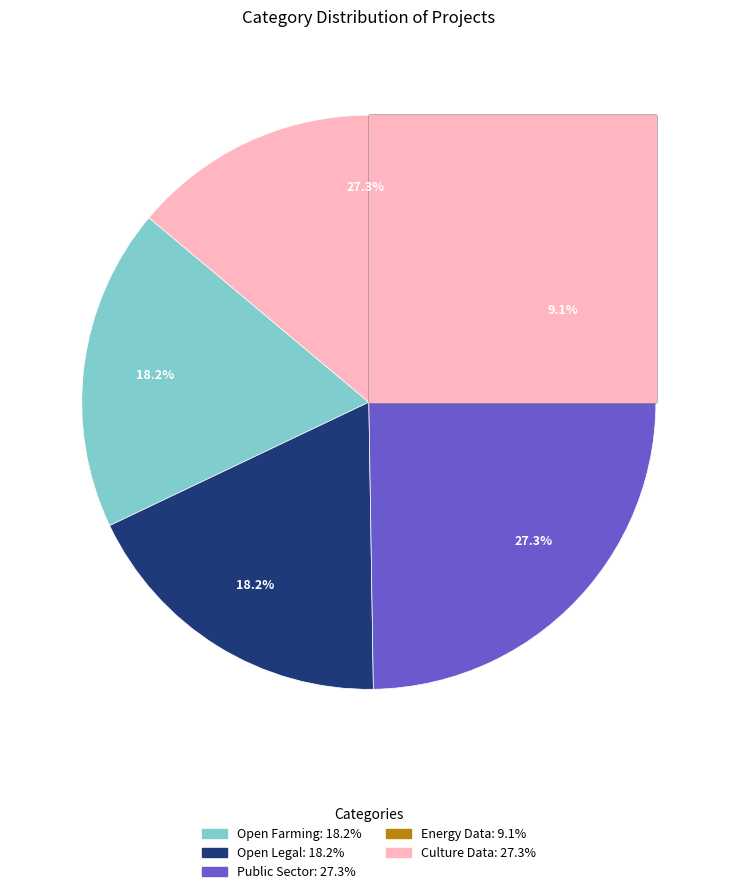

What is the change in value from Open Farming to Public Sector?

+1